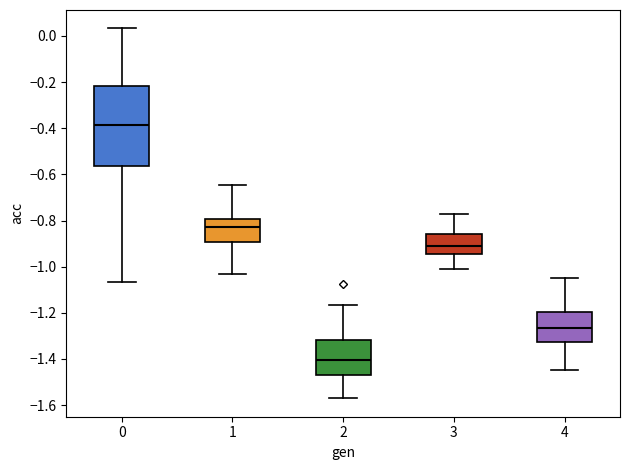

Reading left to right, transcribe this box plot: for each box, give where its median line is, the range the box spans, and where its two whiskers end, as read against the y-axis. The values are not printed on the chart, so give them approximately, as read against the axis.

0: median -0.38, box -0.56 to -0.22, whiskers -1.06 to 0.04
1: median -0.82, box -0.90 to -0.80, whiskers -1.04 to -0.64
2: median -1.40, box -1.48 to -1.32, whiskers -1.58 to -1.16
3: median -0.90, box -0.94 to -0.86, whiskers -1.00 to -0.76
4: median -1.26, box -1.32 to -1.20, whiskers -1.44 to -1.06